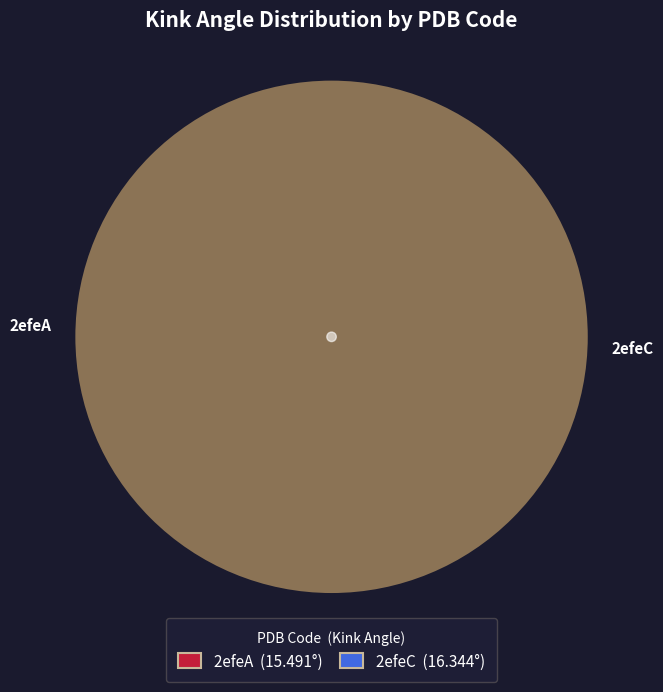

How many slices are in this pie chart?

2